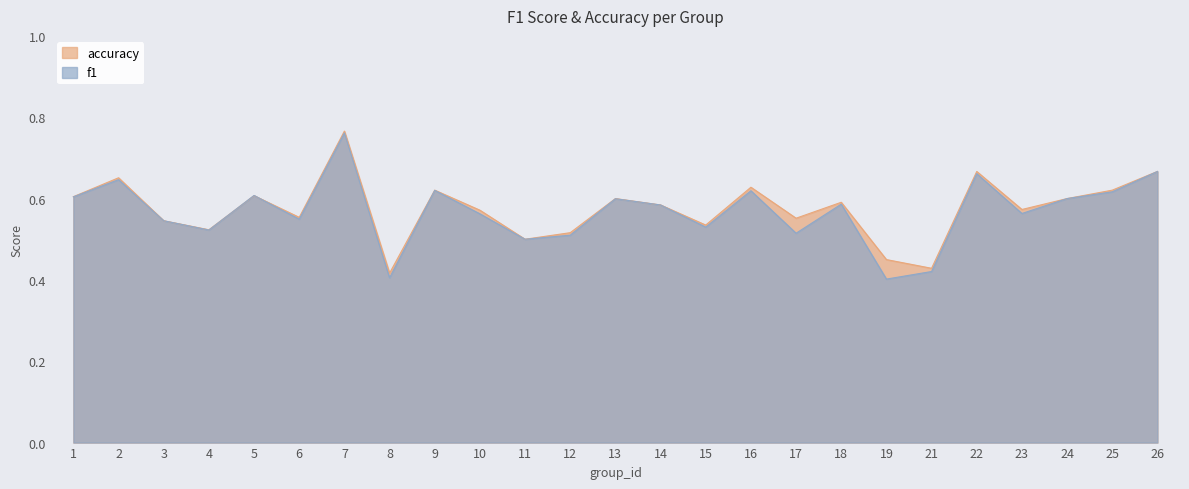

Where is the first local minimum for accuracy?

4